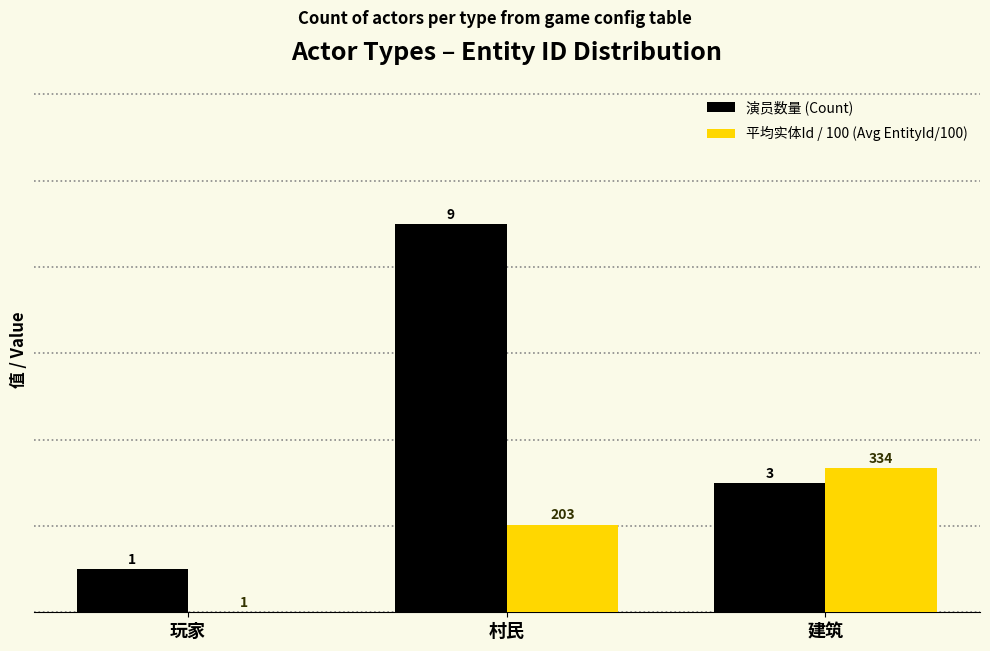

How many 演员数量 (Count) values are between 1 and 9?

3